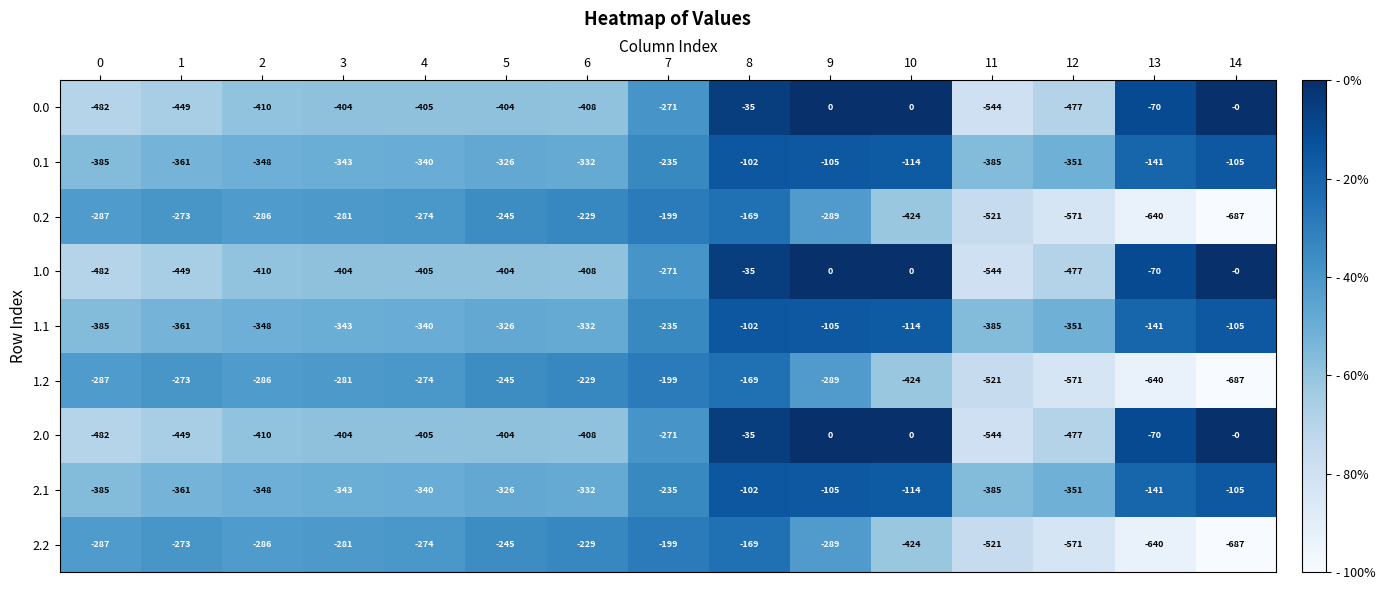

What is the difference between the highest and lowest values at 1?

176